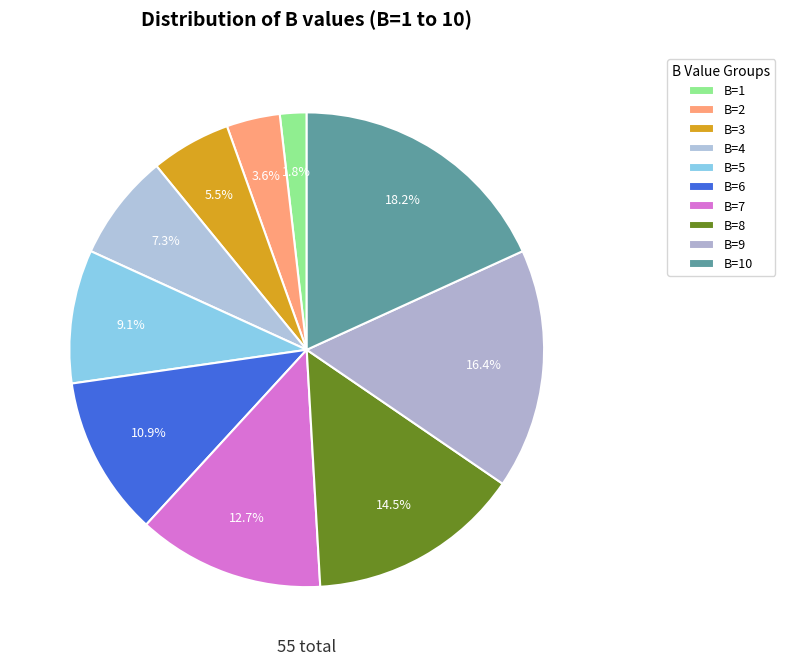

Is there any slice that represents more than half of the pie?

No